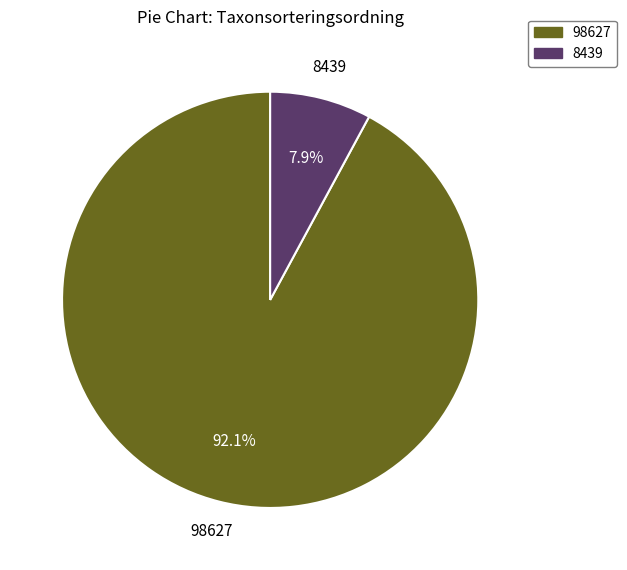

Which category has the smallest portion of the pie?

8439